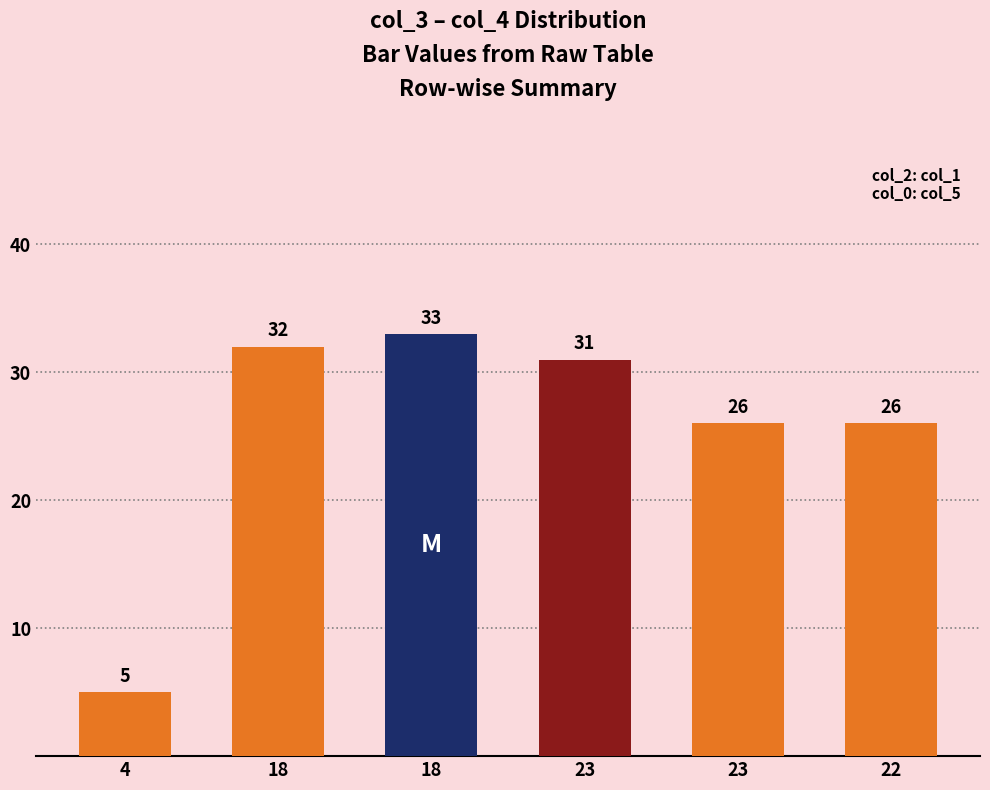

How many data points are less than 31?

3